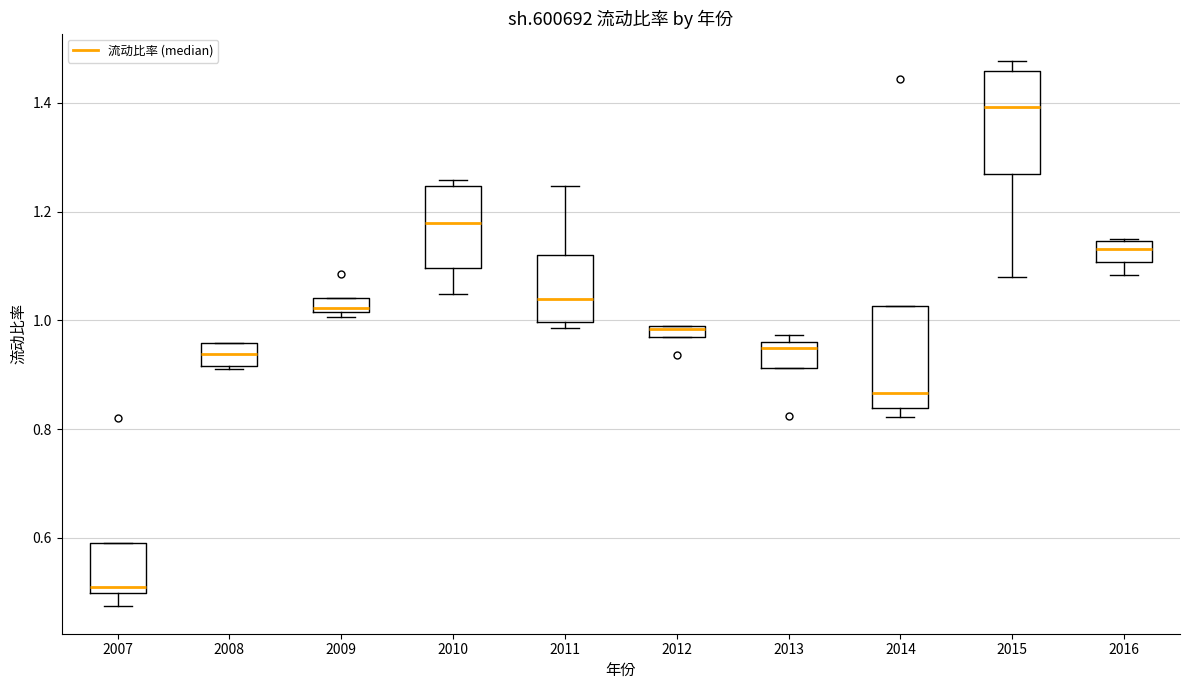

Which box's median line is the lowest?

2007